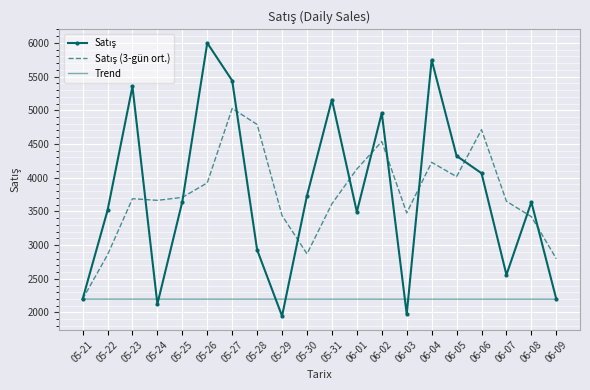

What is the difference between the highest and lowest values at 05-30?

1536.5